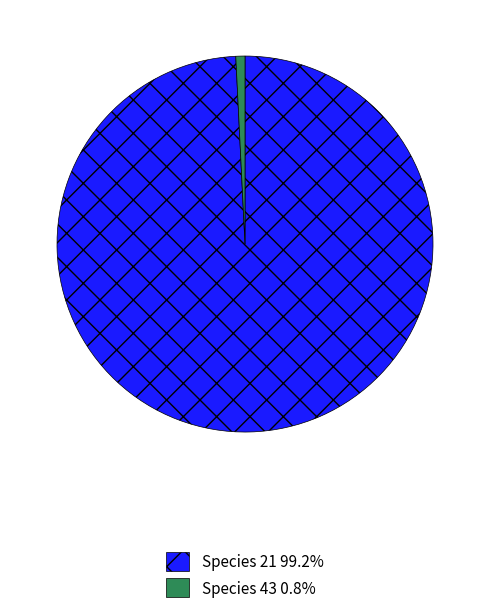

Is there any slice that represents more than half of the pie?

Yes